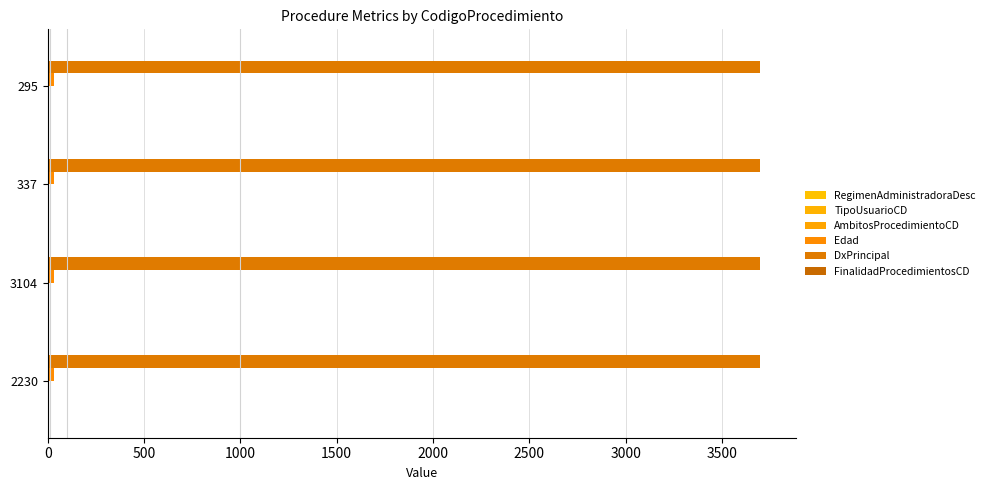

What is the greatest value displayed?

3698